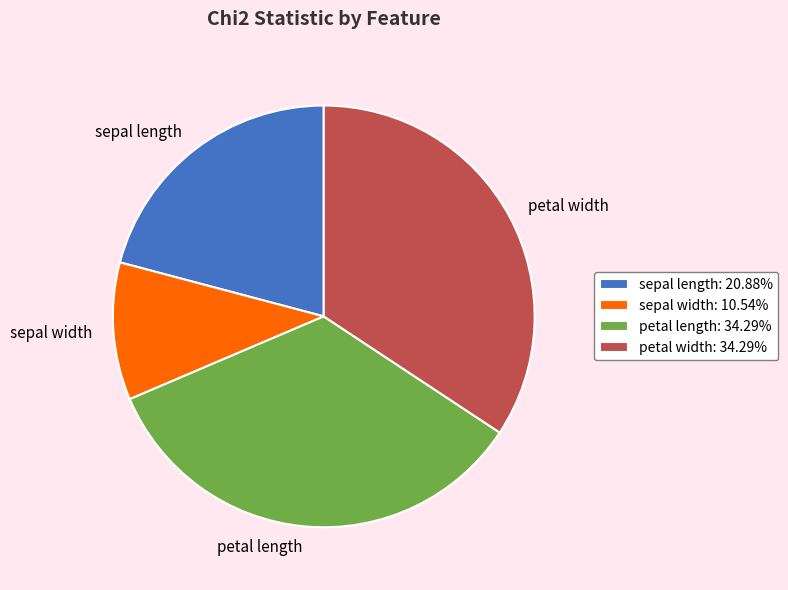

Approximately how many times larger is the value at petal width: 34.29% compared to petal length: 34.29%?

1.0